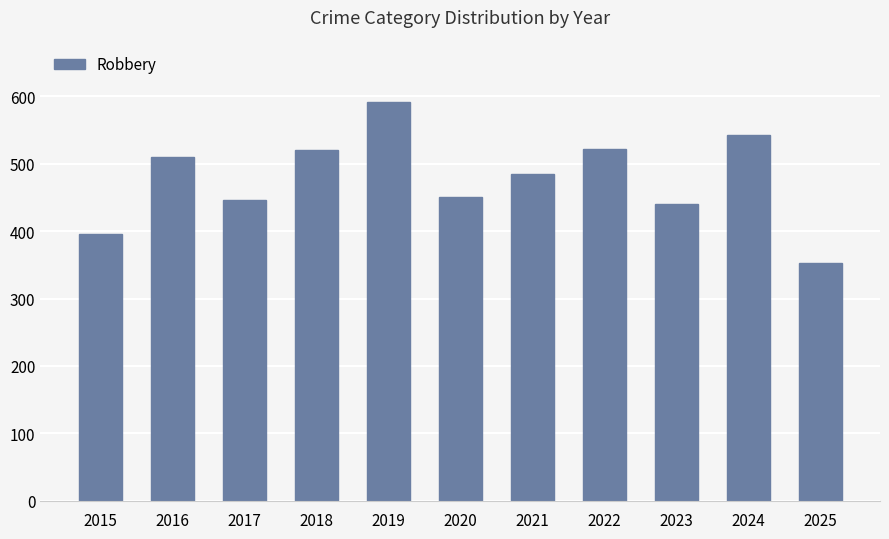

The value at 2025 is 353. True or false?

True